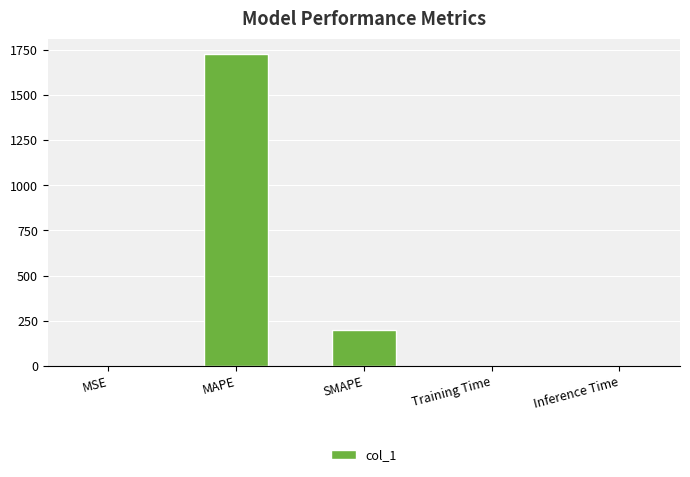

True or false: the data shows 1725.8 at MAPE.

True